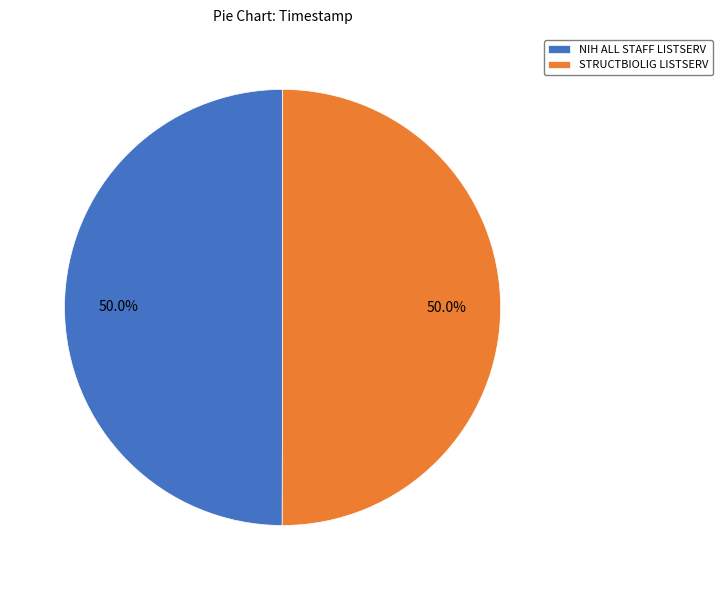

Do STRUCTBIOLIG LISTSERV and NIH ALL STAFF LISTSERV together represent more than half of the pie?

Yes